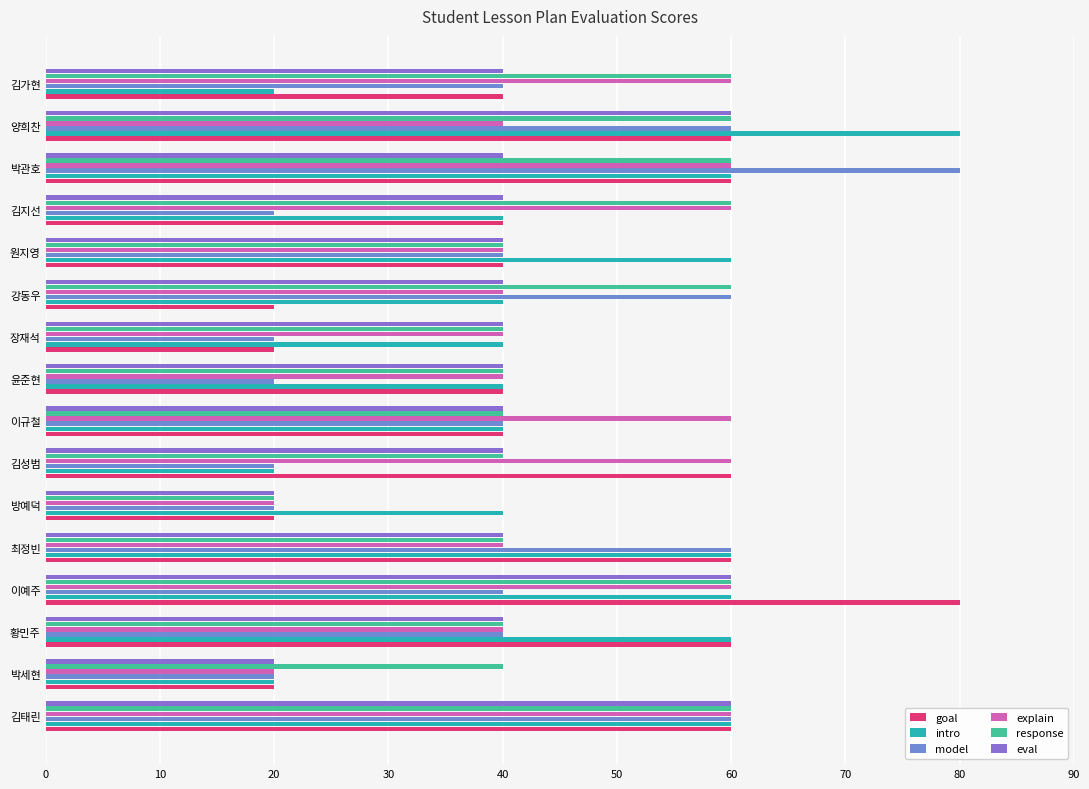

What is the minimum value shown in the chart?

20